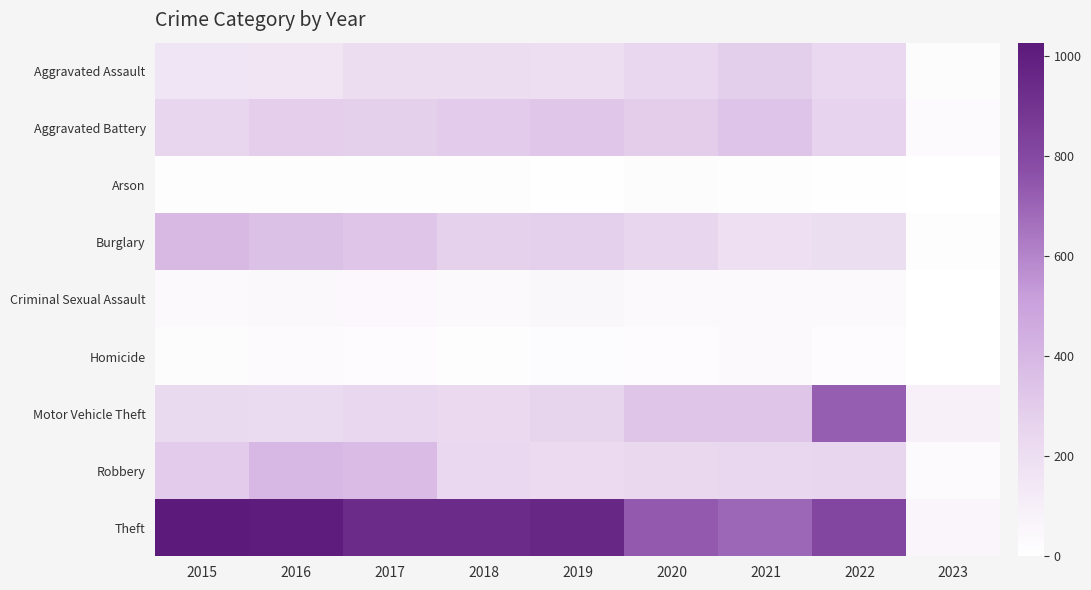

What is the greatest value displayed?

1027